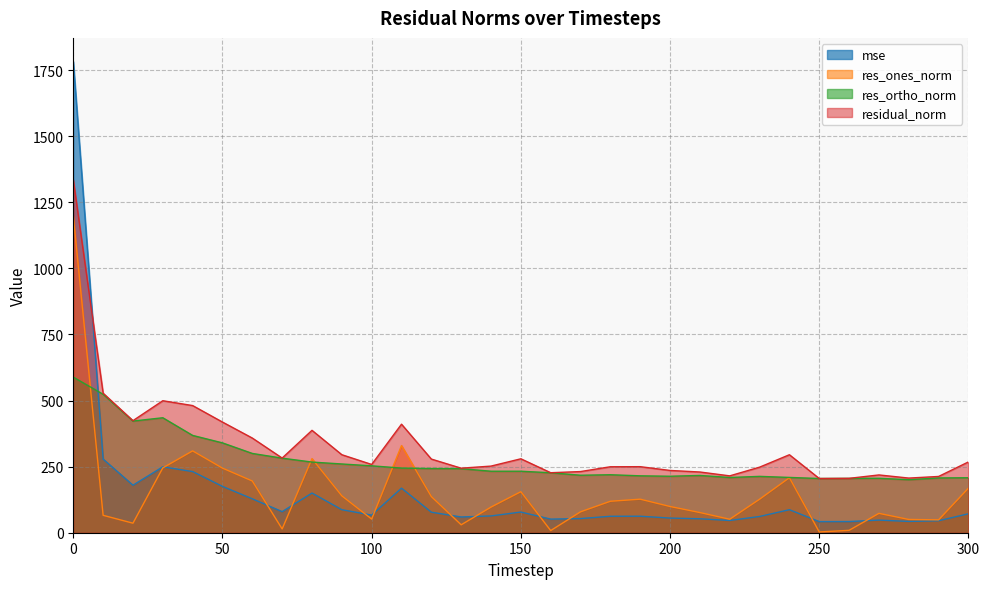

What is the value of the res_ortho_norm point at the 21st from the left?

213.6